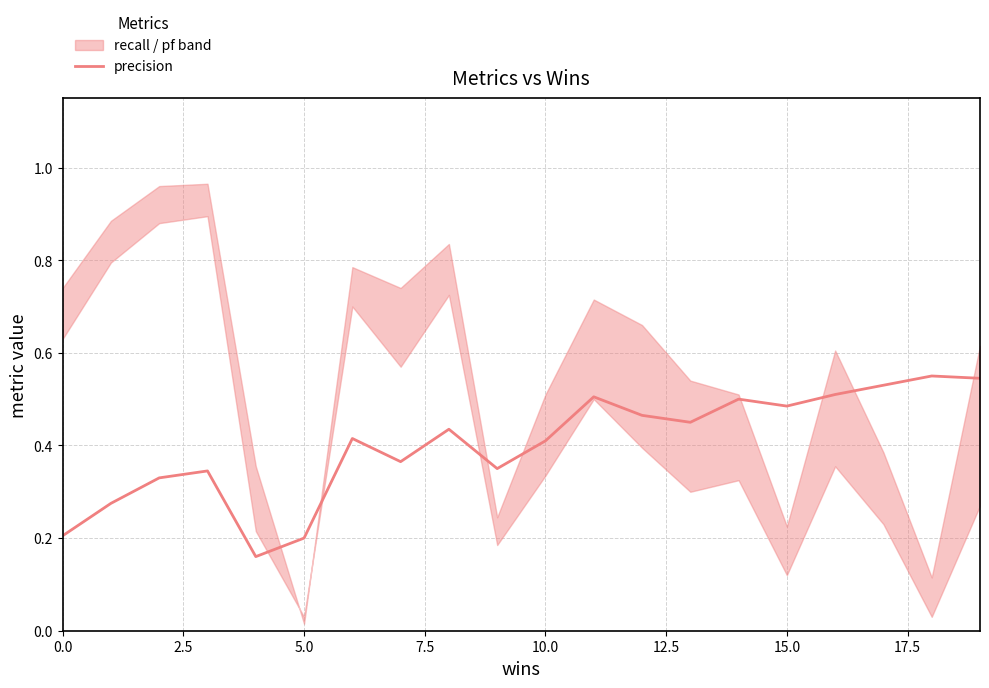

Does the chart display data point markers on the line(s)?

No